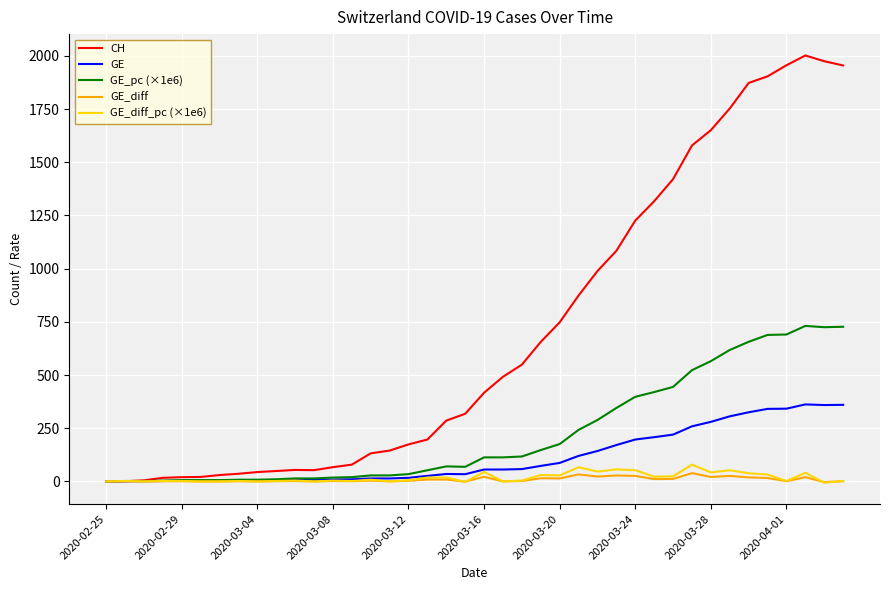

At how many categories does at least one series exceed 560?

17